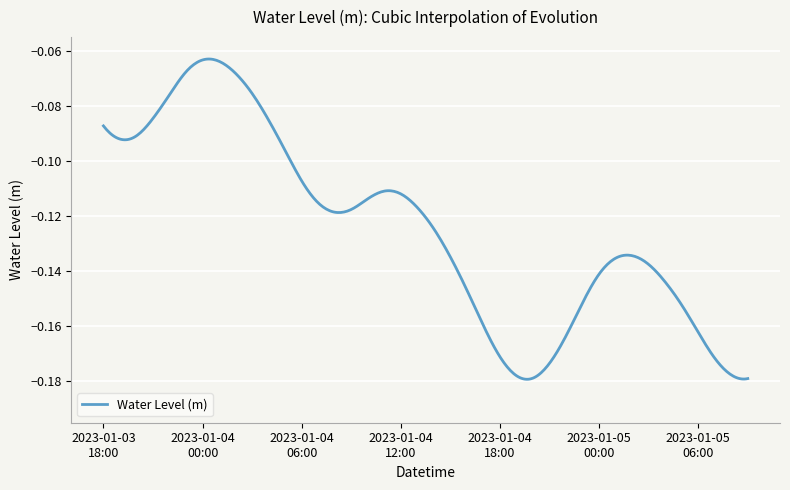

What is the label of the 27th point from the left?

2023-01-04 20:00